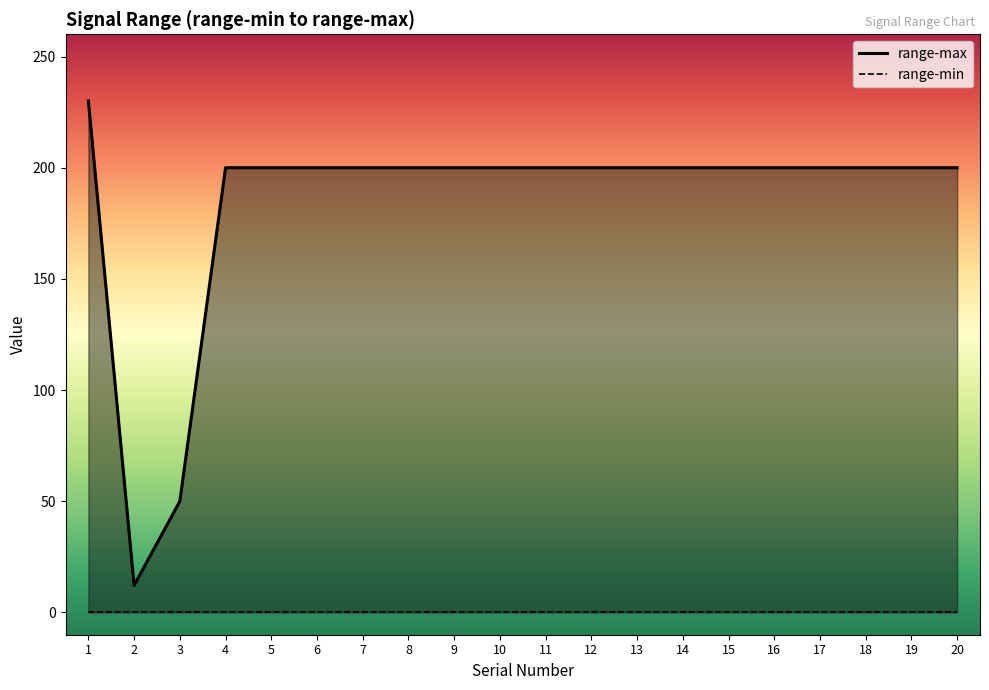

How many data points does each series have?

20